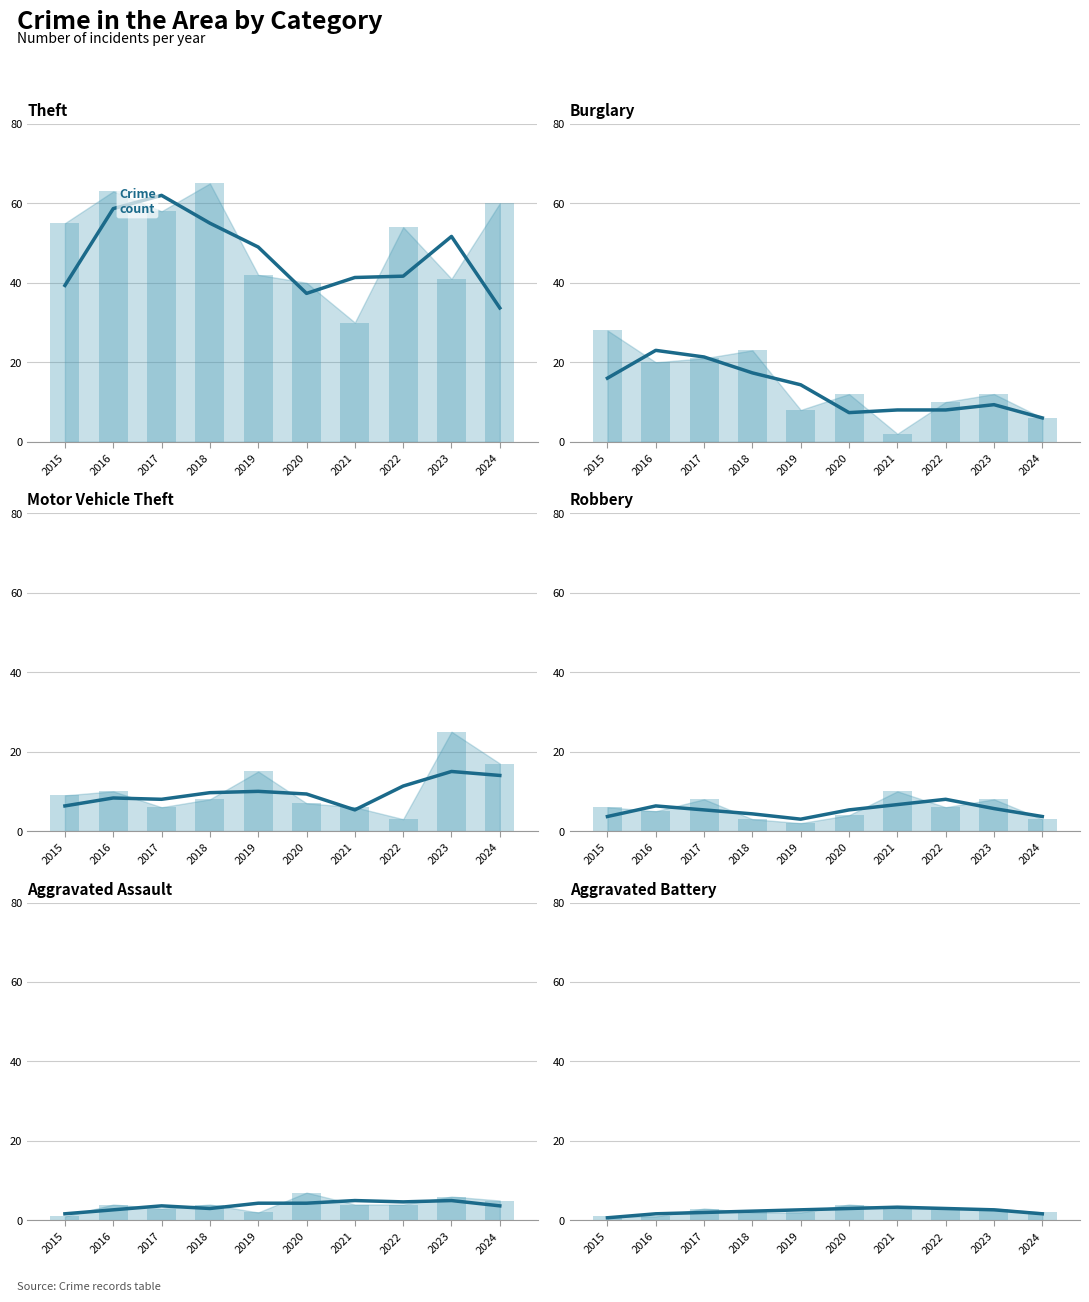

List the series in order of their peak value, highest first.

Theft, Burglary, Motor Vehicle Theft, Robbery, Aggravated Assault, Aggravated Battery